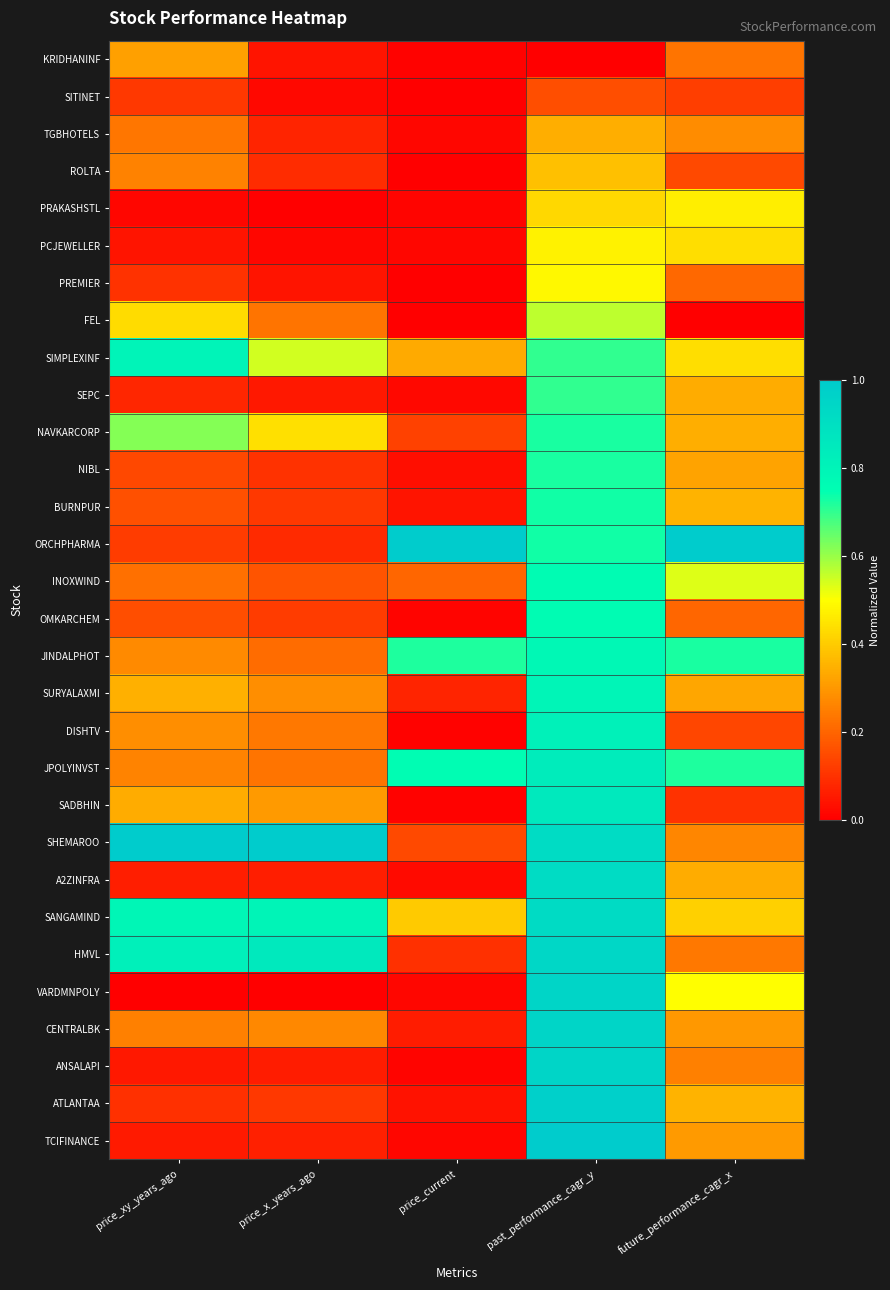

Which series changed the most between past_performance_cagr_y and future_performance_cagr_x?

SADBHIN